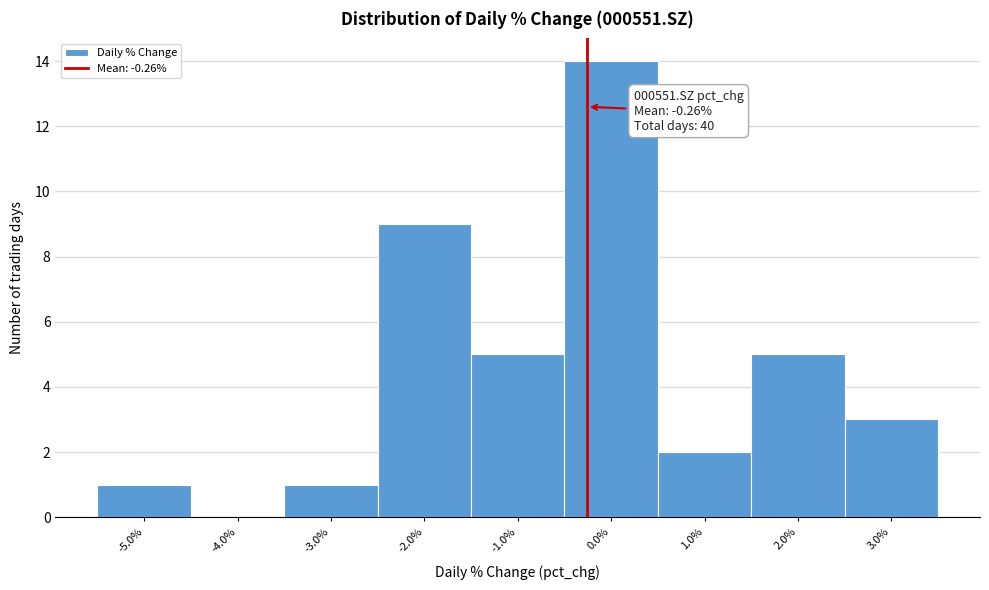

Which range on the x-axis has the tallest bar?

-0.5 to 0.5